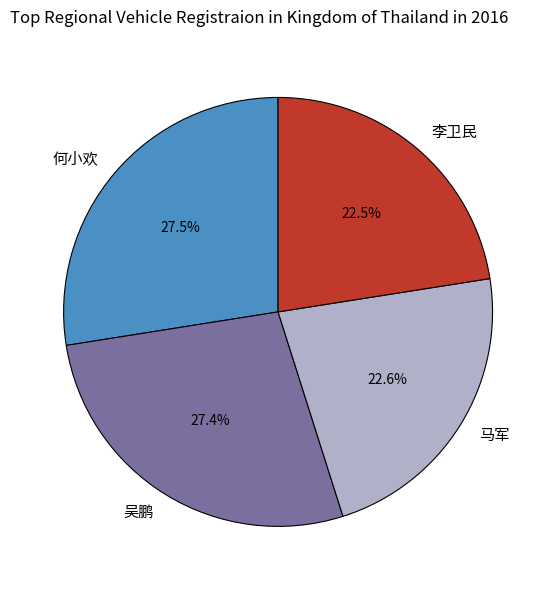

To the nearest percent, what percentage of the pie is 吴鹏?

27%